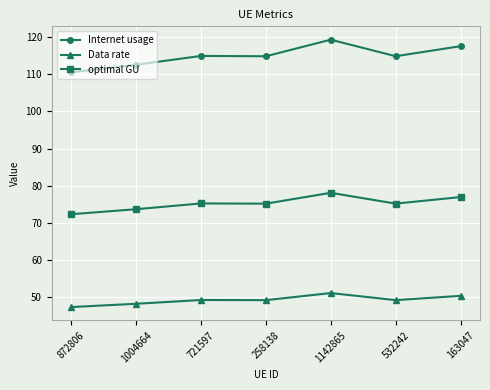

Is this an area chart (filled region under the line)?

No